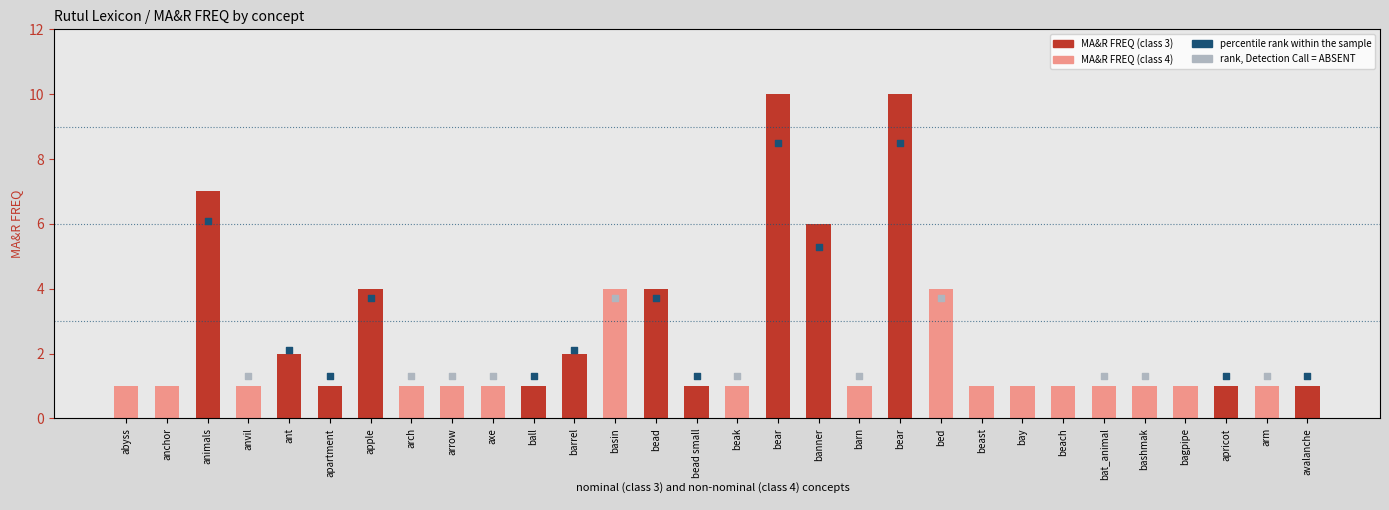

What is the ratio of the value at axe to the value at apple?

0.2